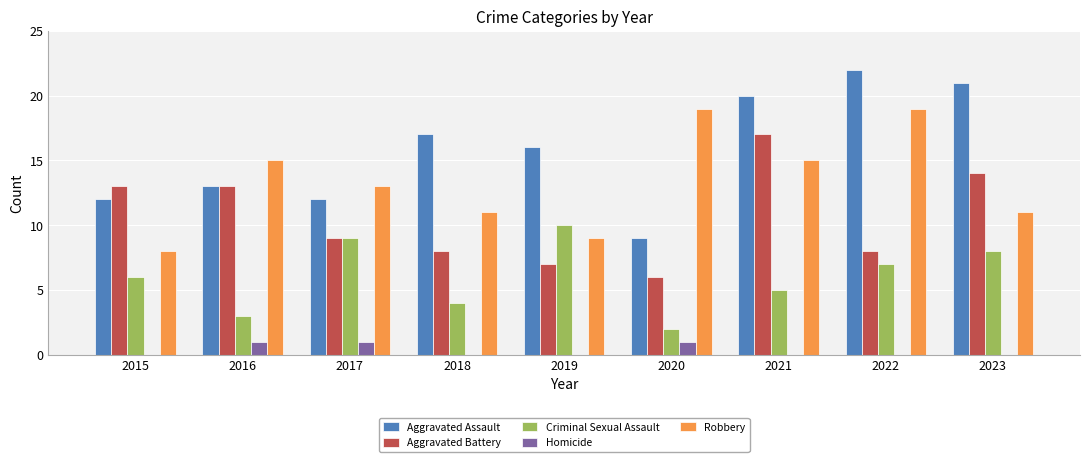

What is the greatest value displayed?

22